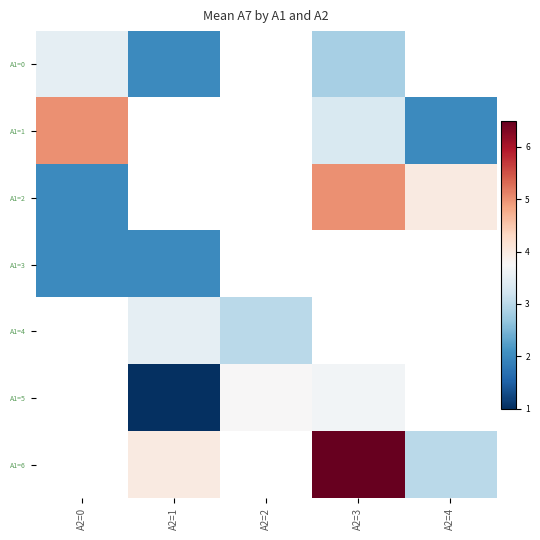

How many series are shown in this chart?

7